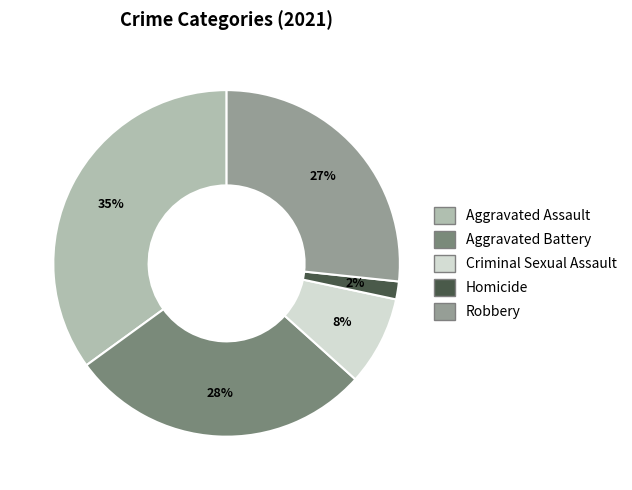

Does any single category account for the majority?

No